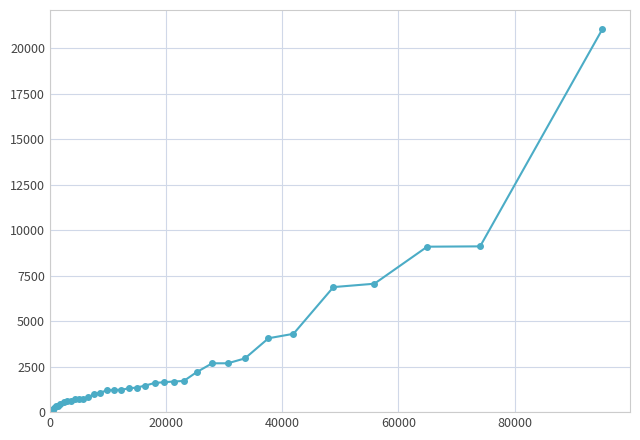

What is the value of the 25th point from the left?

1600.0